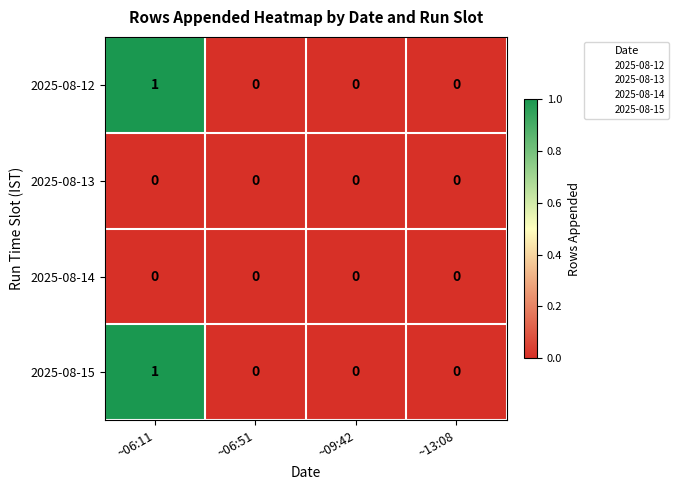

The value of 2025-08-15 at ~06:51 is 0. True or false?

True